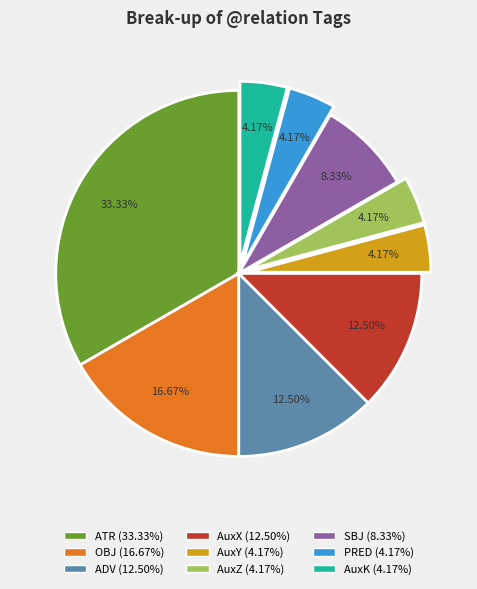

Is there a majority slice in this chart?

No